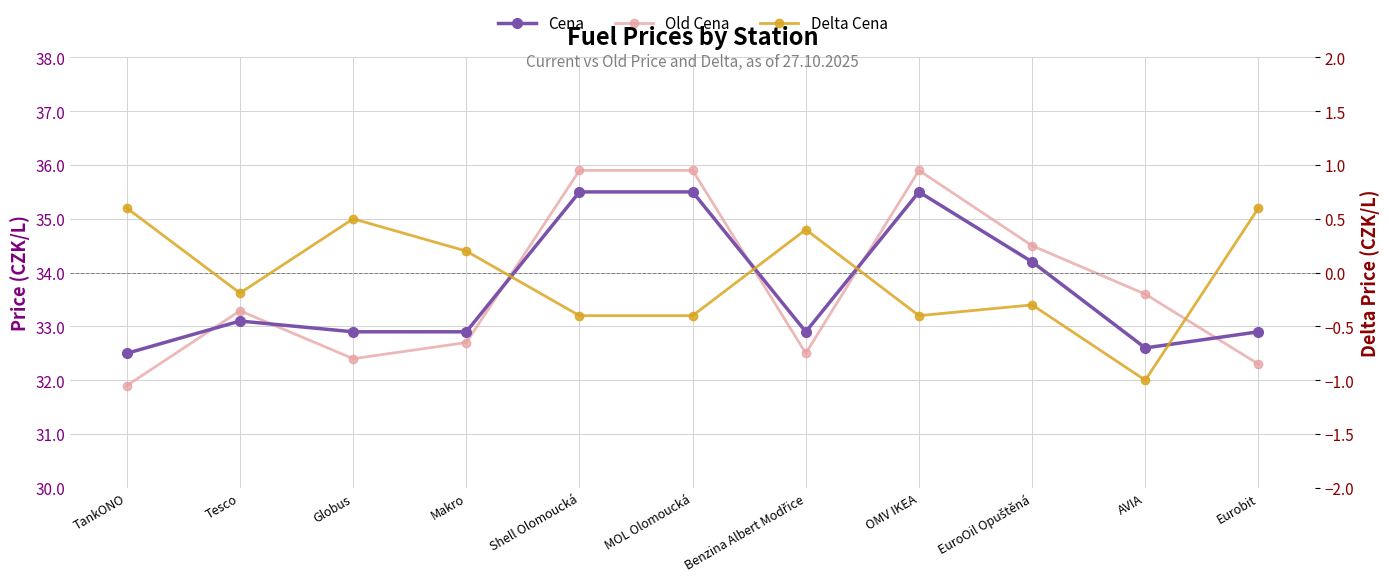

Rank the series by their maximum value, from lowest to highest.

Delta Cena, Cena, Old Cena